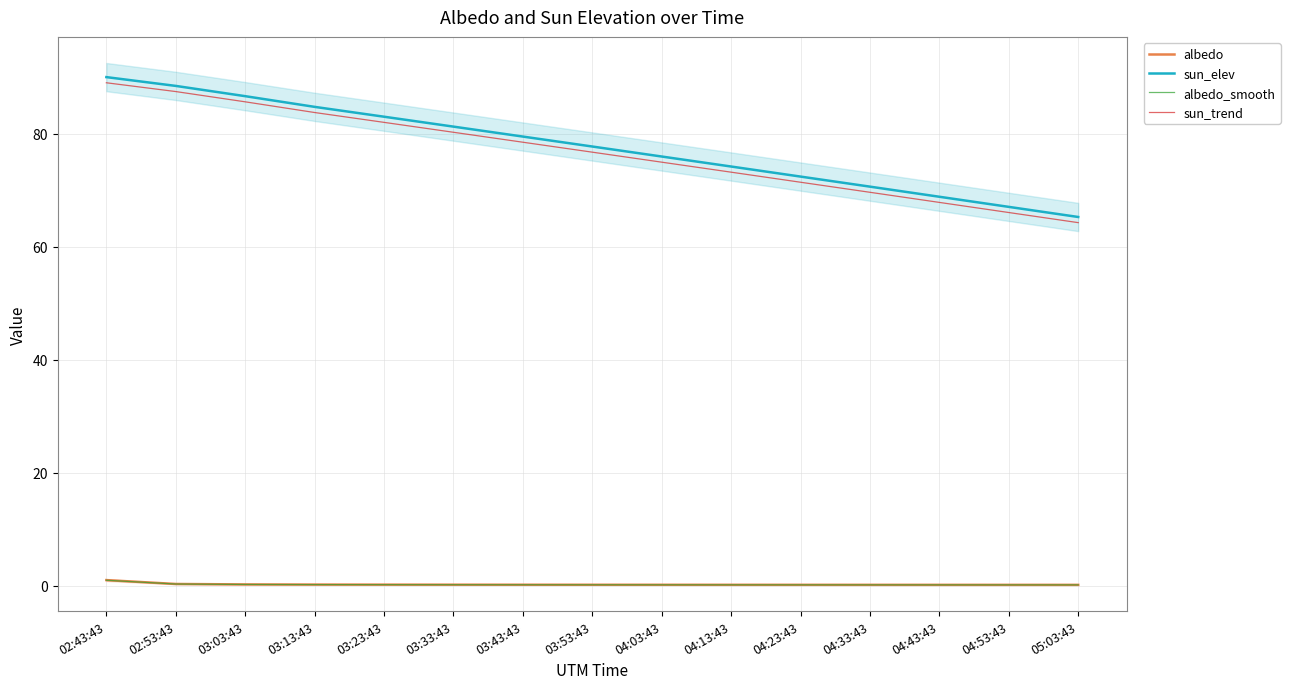

What is the approximate value of sun_trend at 03:33:43?

80.2